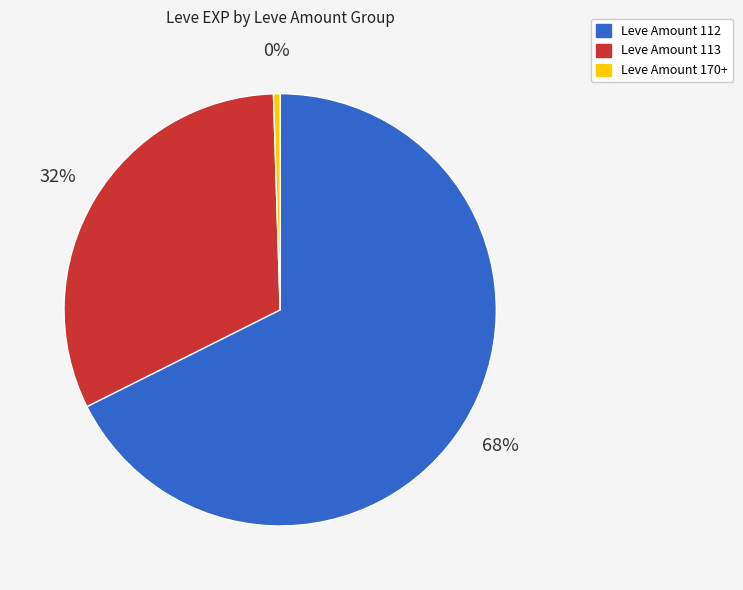

Is there any slice that represents more than half of the pie?

Yes